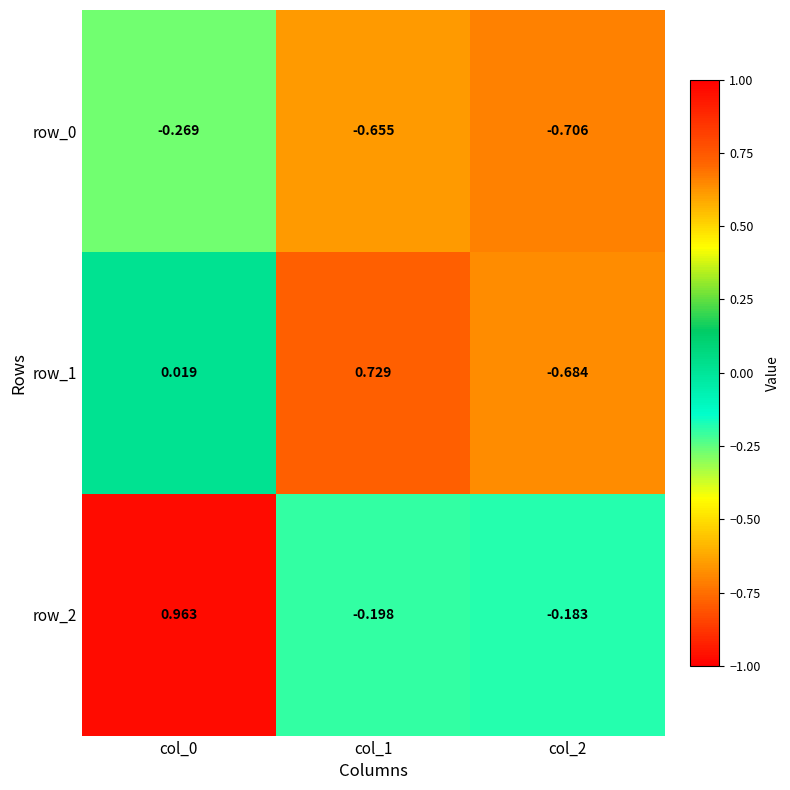

Is the value of row_2 at col_2 greater than the value of row_1 at col_0?

No